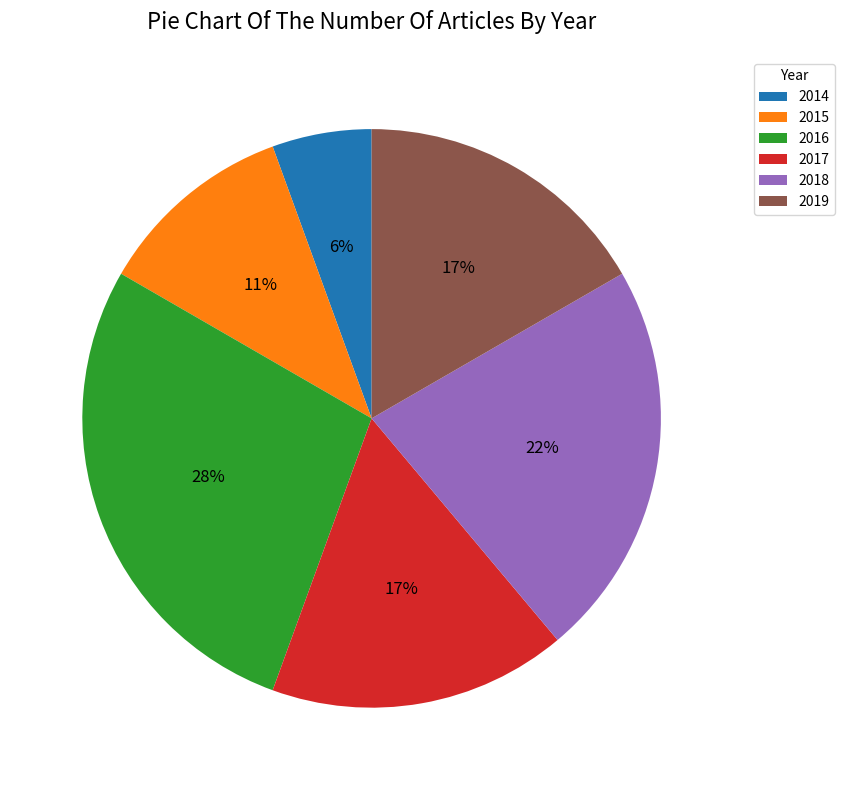

To the nearest percent, what is the difference between the 2018 and 2016 slice percentages?

6%